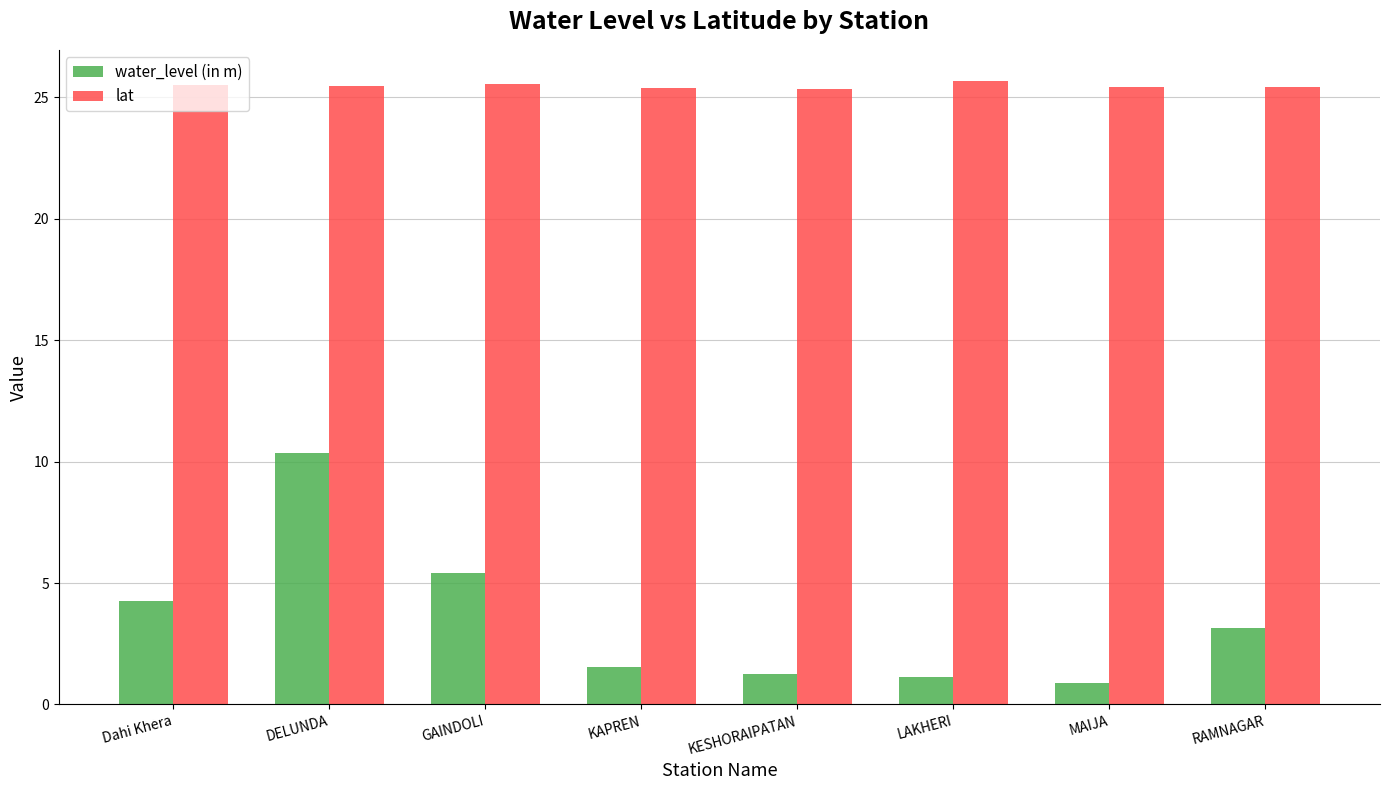

Is the value of water_level (in m) at RAMNAGAR greater than the value of lat at LAKHERI?

No